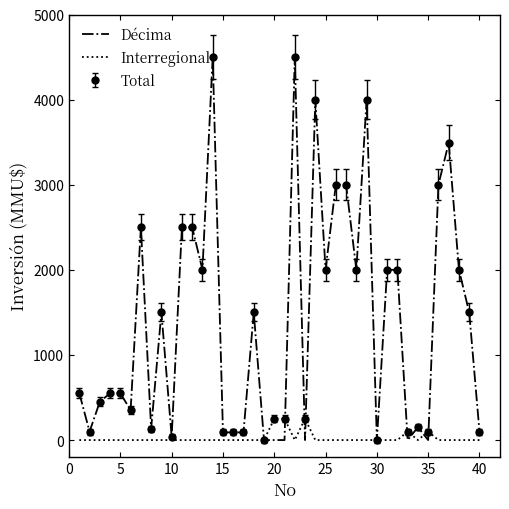

What is the greatest value displayed?

4500